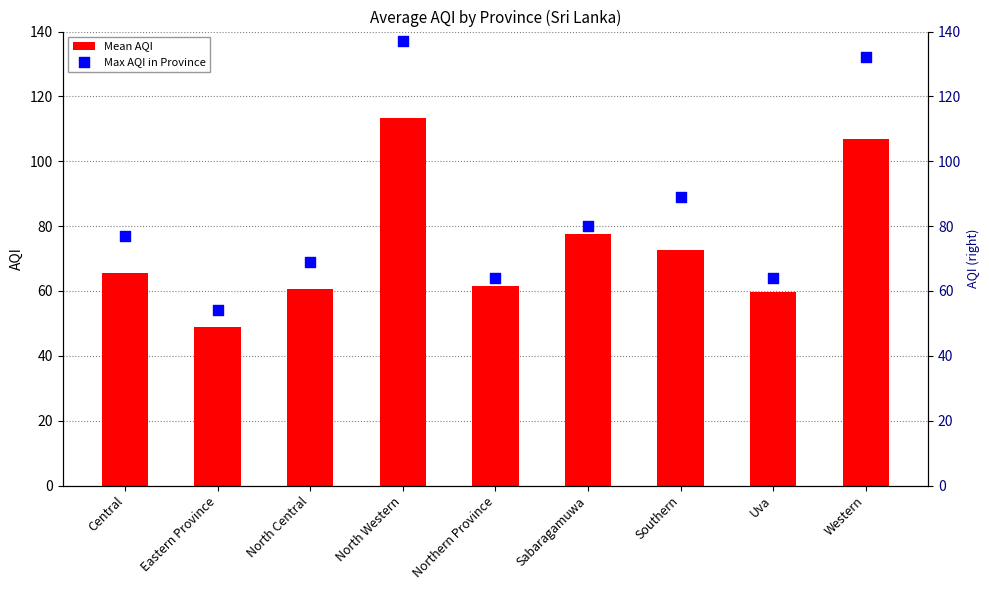

Between Northern Province and Eastern Province, which is larger?

Northern Province